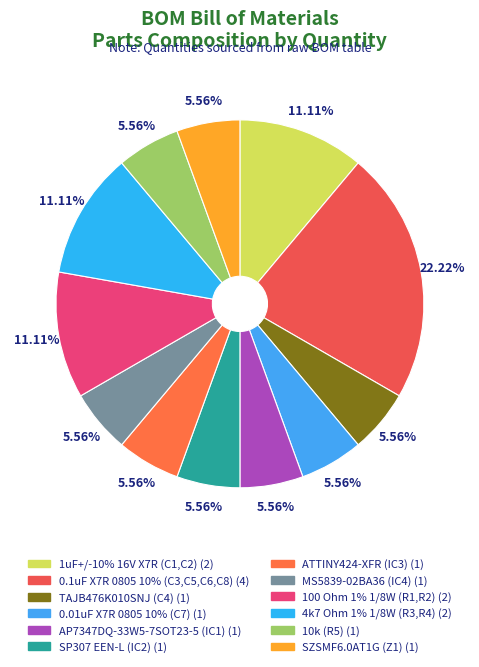

To the nearest percent, what percentage of the pie is 100 Ohm 1% 1/8W (R1,R2)?

11%